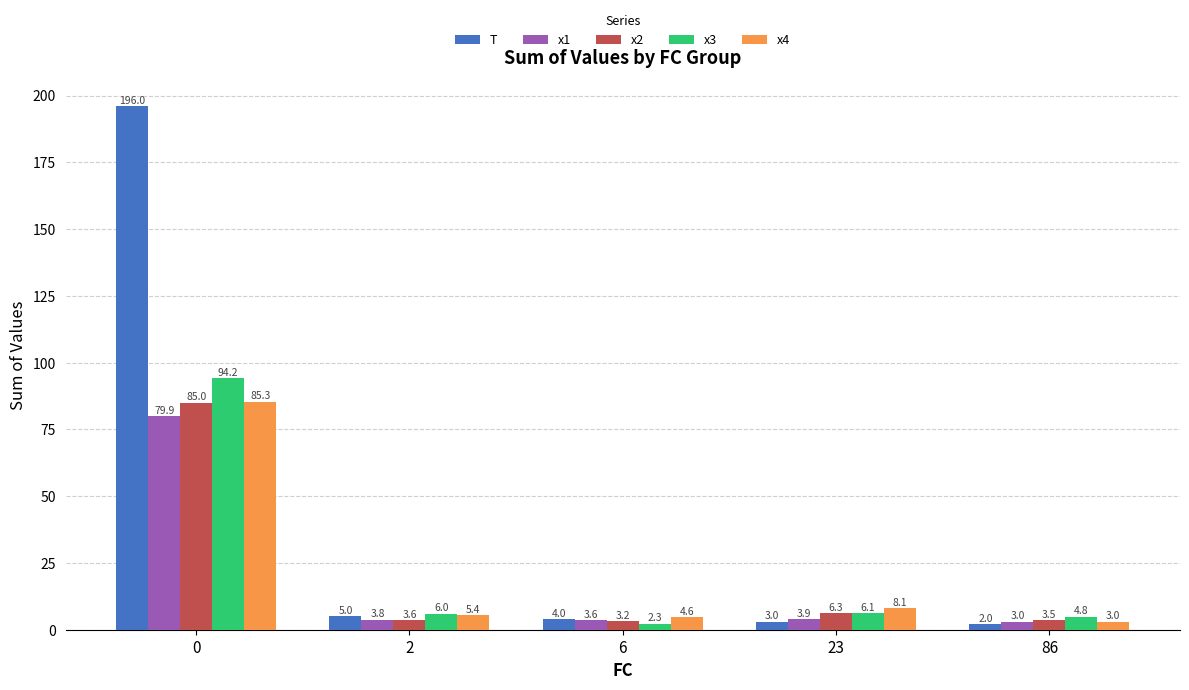

At which label is x2 closest to 44?

23